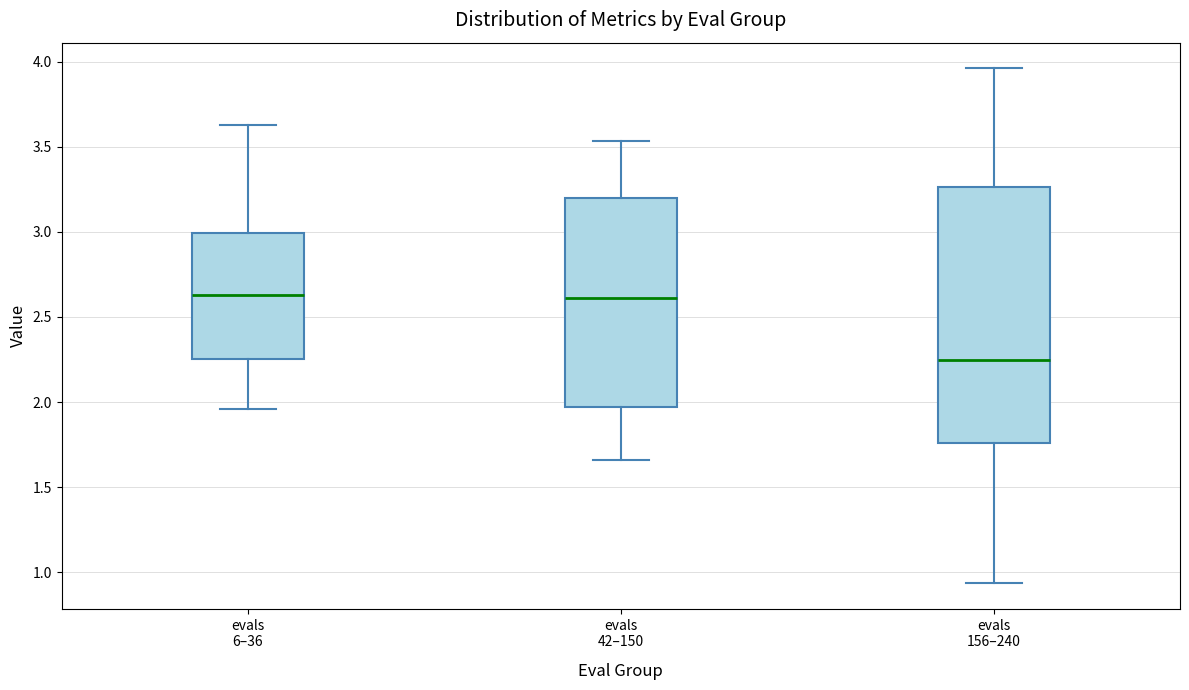

Which box's median line is the lowest?

evals 156–240